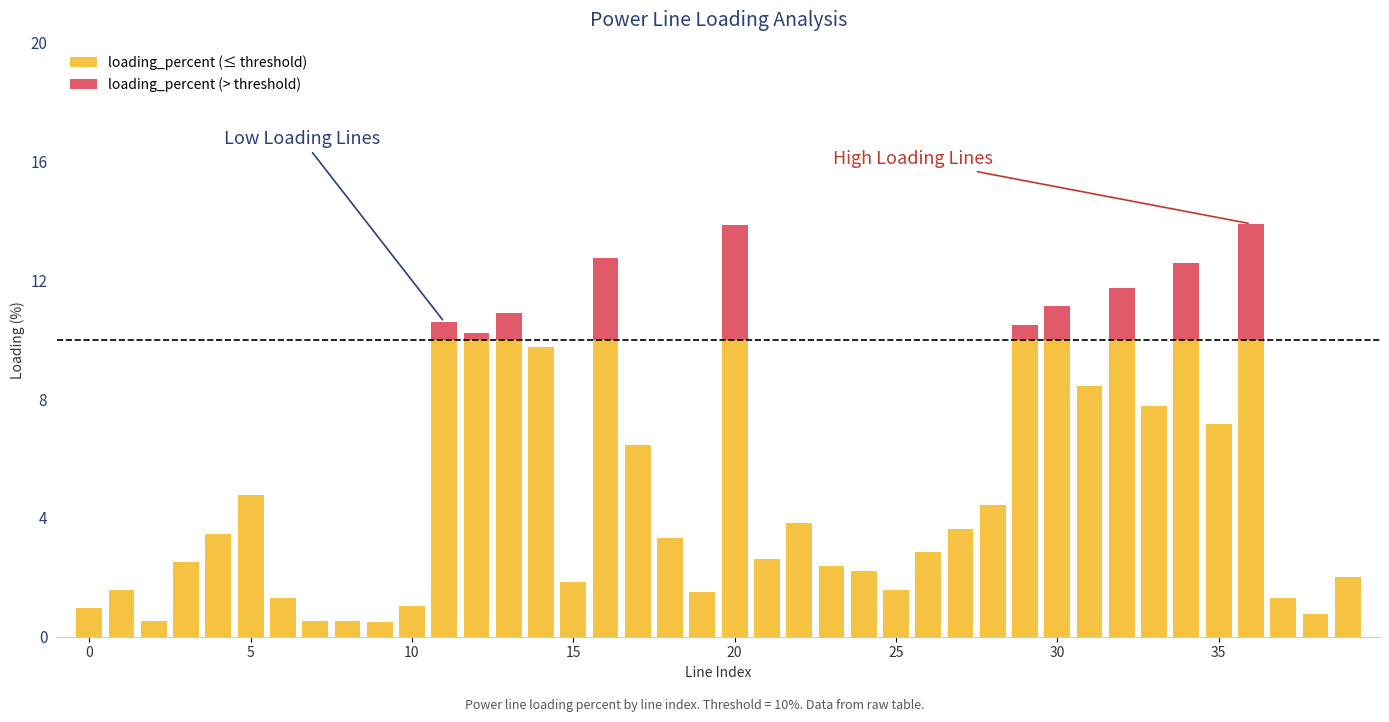

What is the total value across all series at 22?

3.9